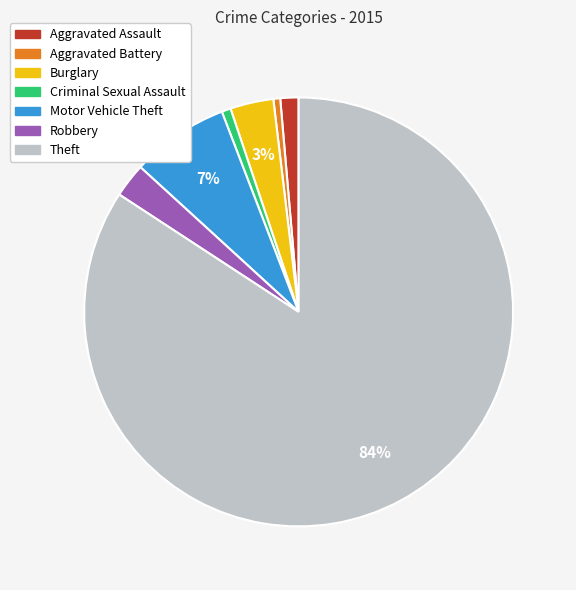

Which slice represents more than half of the pie?

Theft